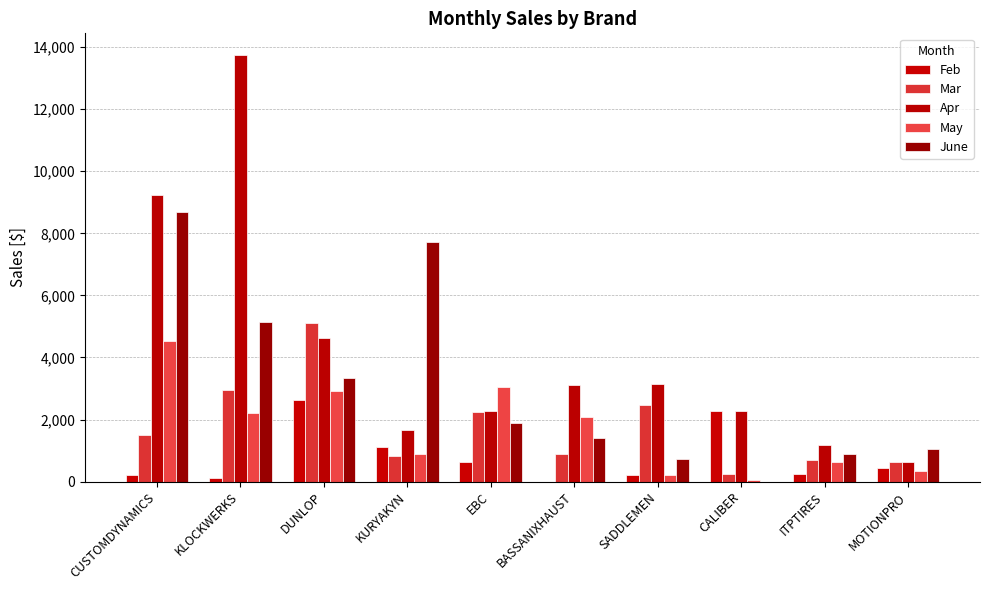

How many groups of bars are there?

10